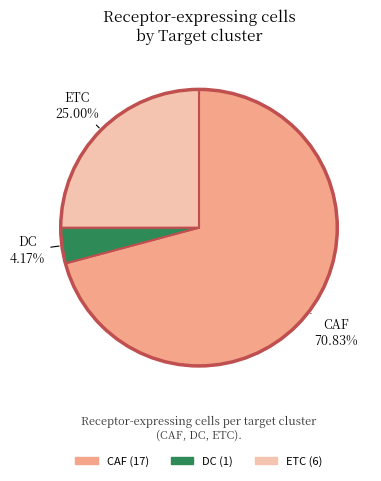

The DC slice represents 4% of the pie. True or false?

True